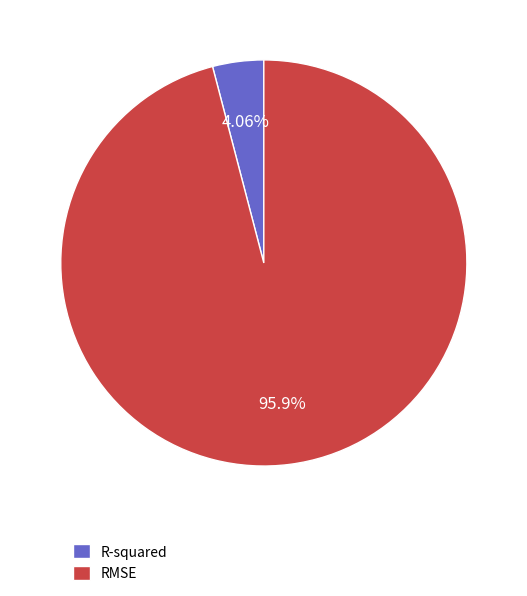

To the nearest percent, what is the average slice percentage?

50%